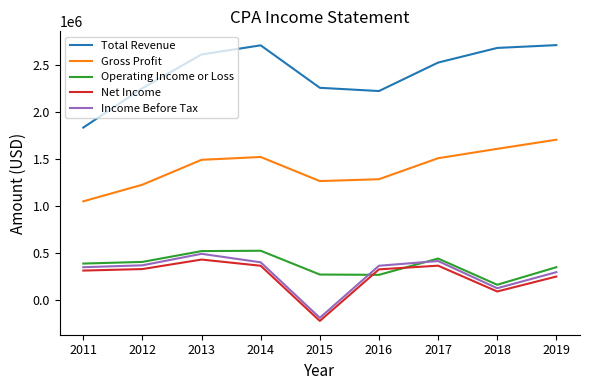

Read the Operating Income or Loss value at 2015.

268300